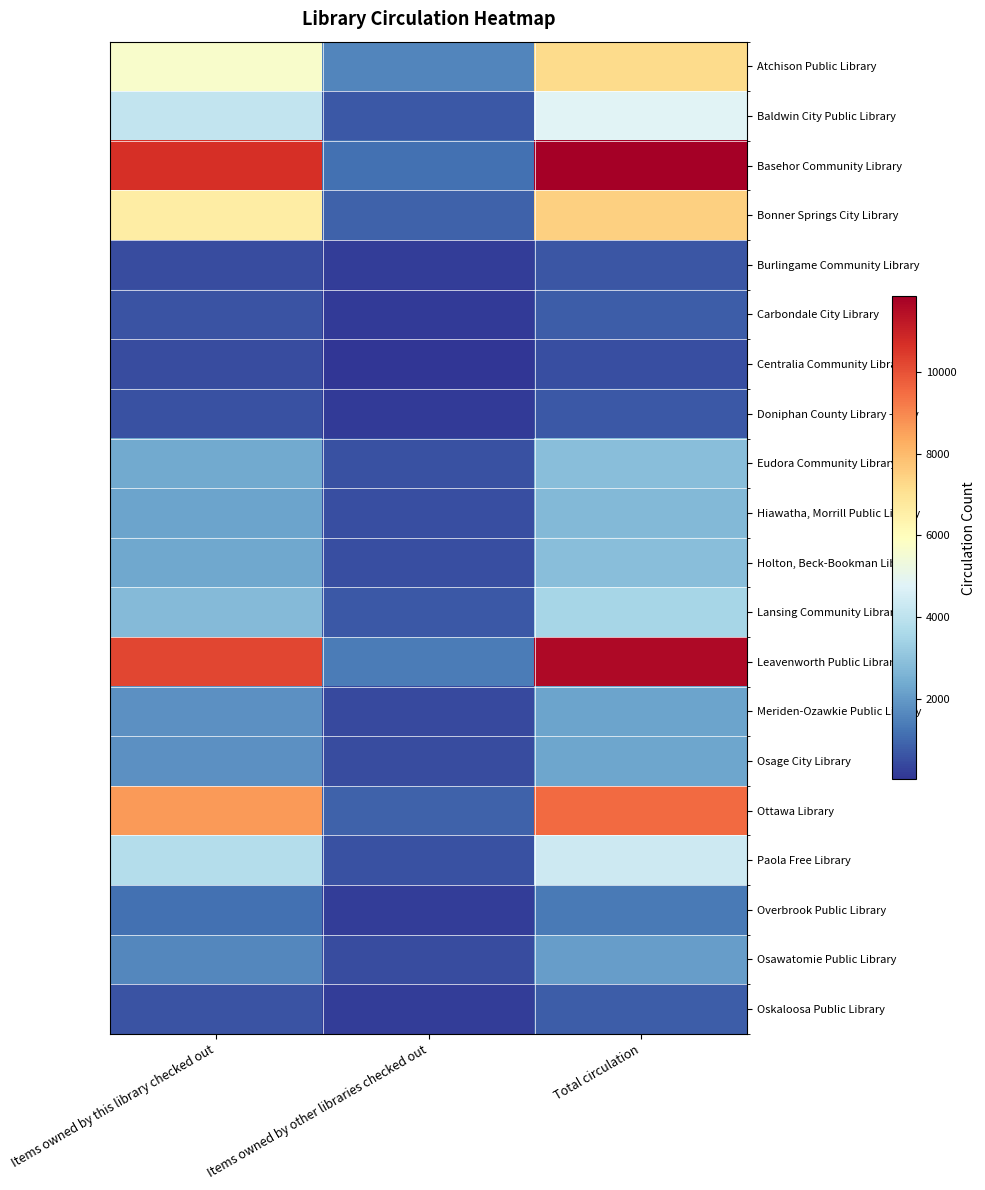

Rank the series at Items owned by this library checked out from lowest to highest value.

Burlingame Community Library, Centralia Community Library, Doniphan County Library - Troy, Oskaloosa Public Library, Carbondale City Library, Overbrook Public Library, Osawatomie Public Library, Meriden-Ozawkie Public Library, Osage City Library, Hiawatha, Morrill Public Library, Holton, Beck-Bookman Library, Eudora Community Library, Lansing Community Library, Paola Free Library, Baldwin City Public Library, Atchison Public Library, Bonner Springs City Library, Ottawa Library, Leavenworth Public Library, Basehor Community Library